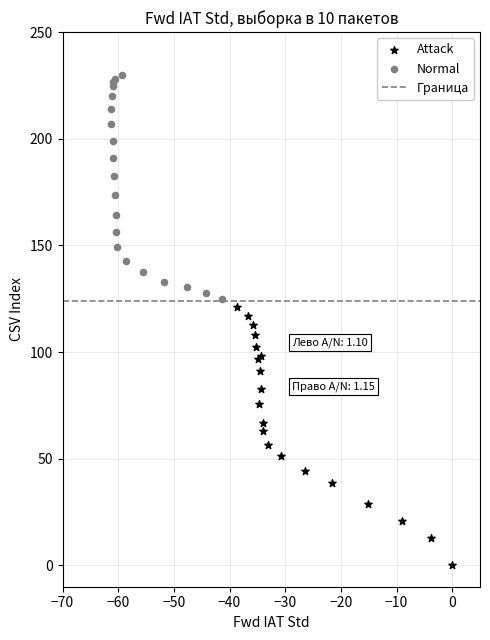

Which series reaches the maximum Y coordinate?

Normal